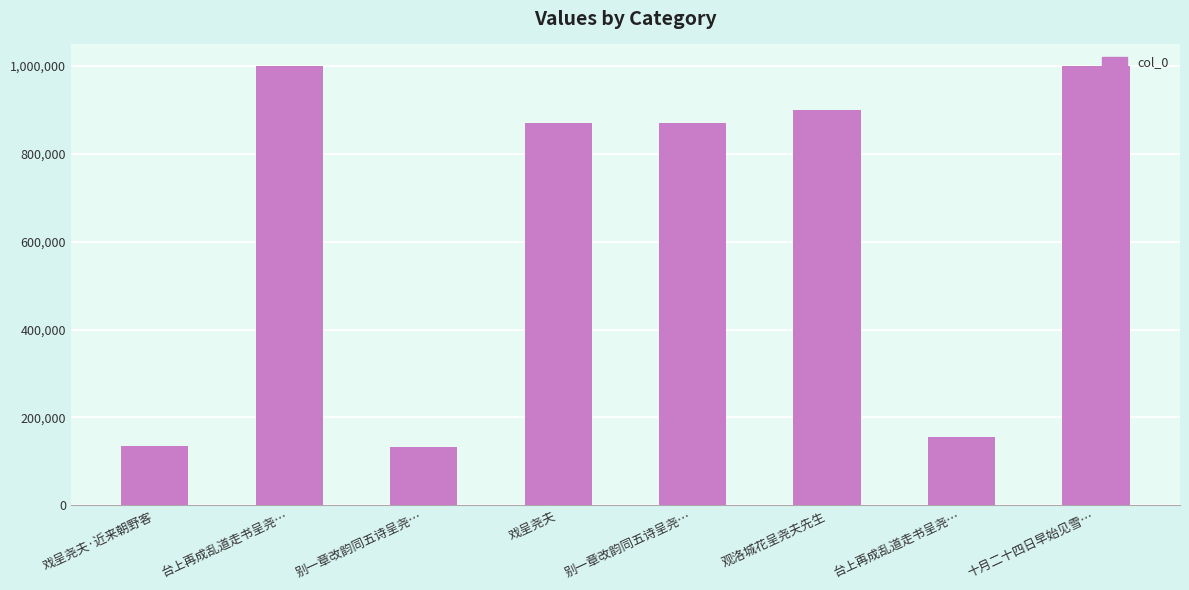

The value at 十月二十四日早始见雪… is 999417. True or false?

True